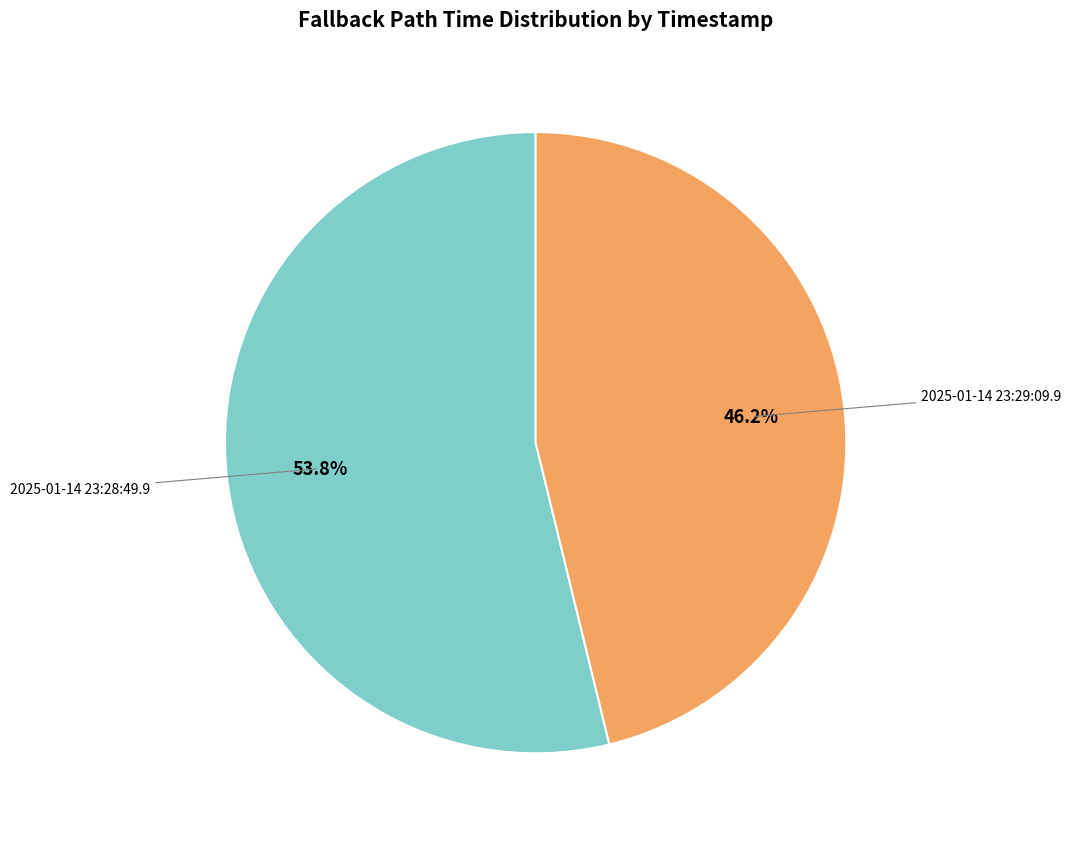

Rank the categories by value from highest to lowest.

2025-01-14 23:28:49.9, 2025-01-14 23:29:09.9